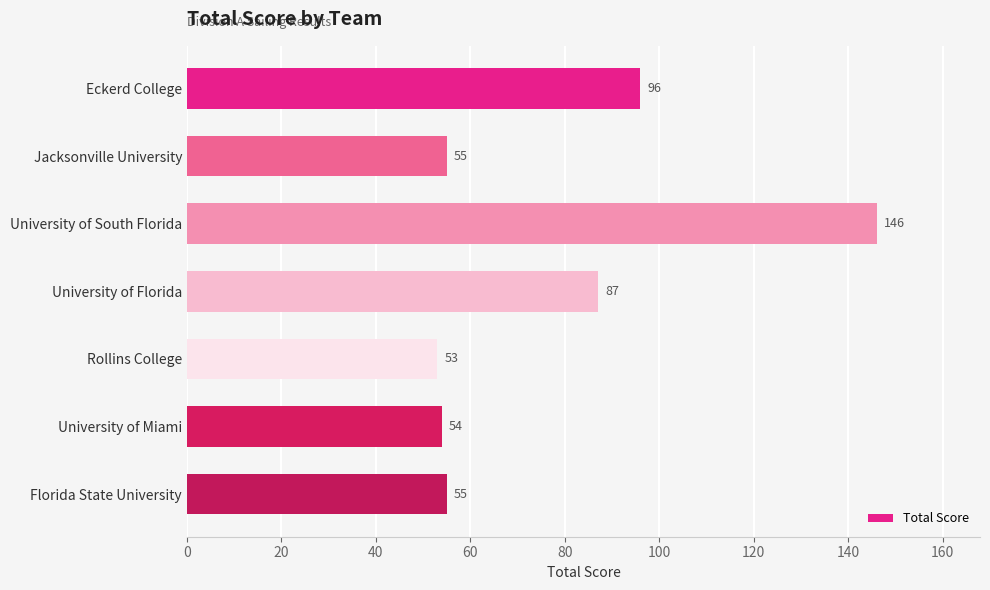

What is the change in value from University of Florida to Florida State University?

-32